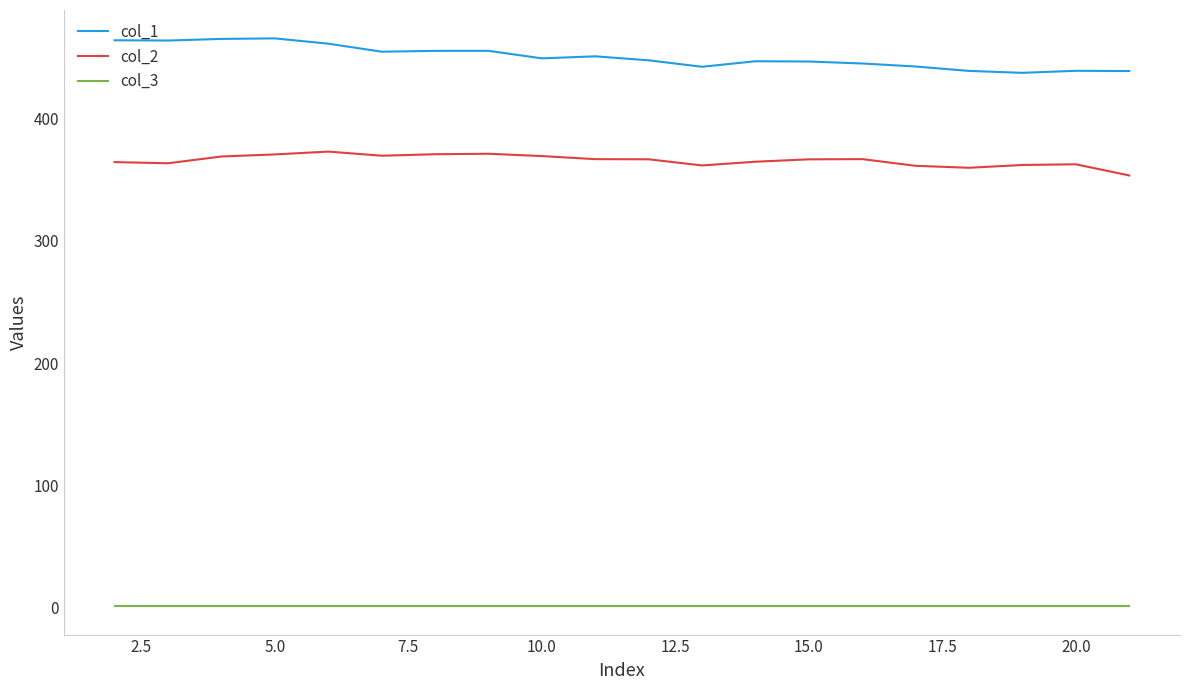

How many lines are shown in the chart?

3